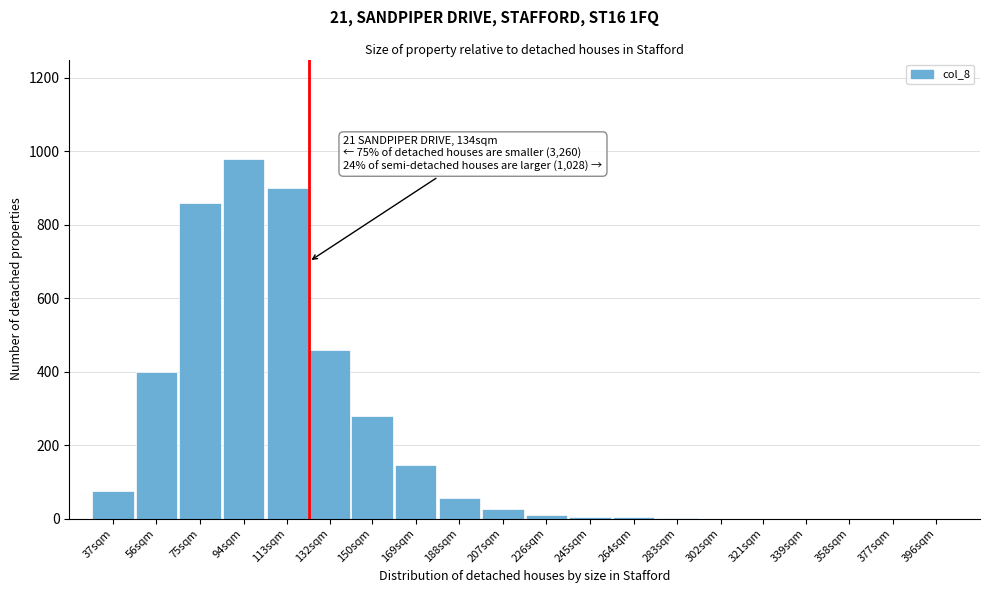

At which label is the value closest to 490?

132sqm